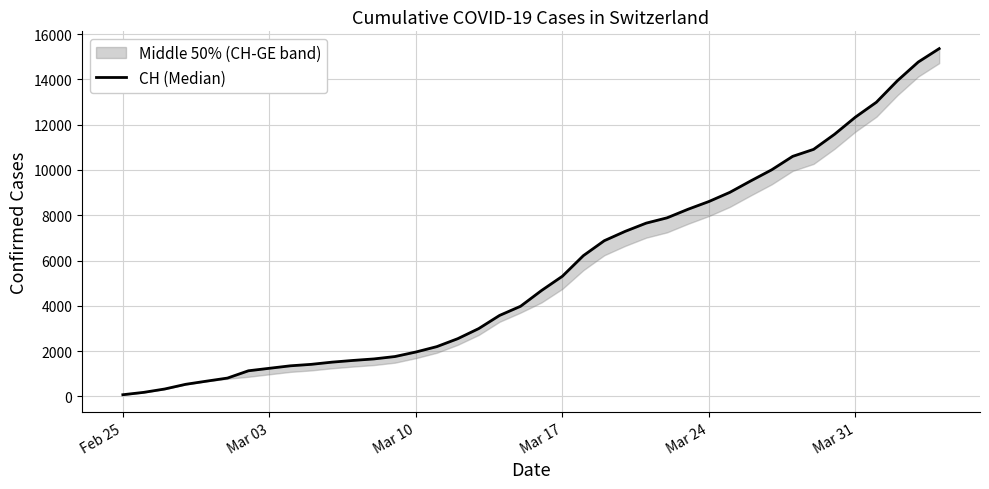

What is the difference between the maximum and minimum values?

15287